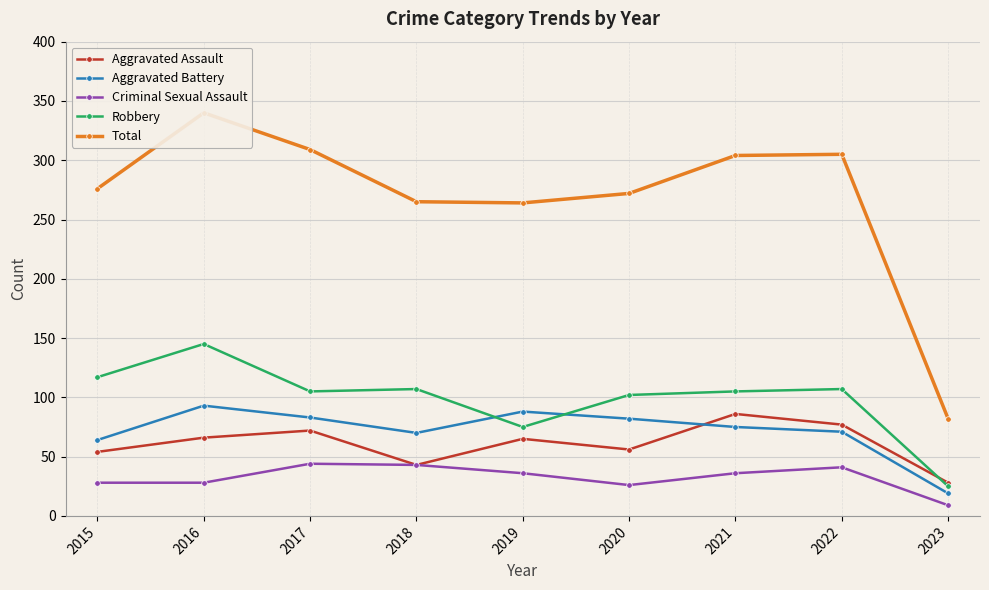

True or false: Total has a value of 276 at 2015.

True